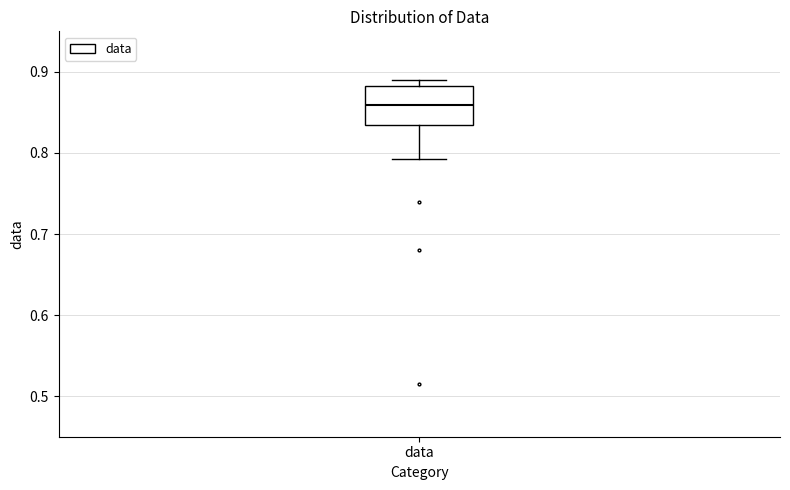

Where is the upper edge of the box for data on the y-axis? The values are not printed on the chart, so give them approximately, as read against the axis.

0.88